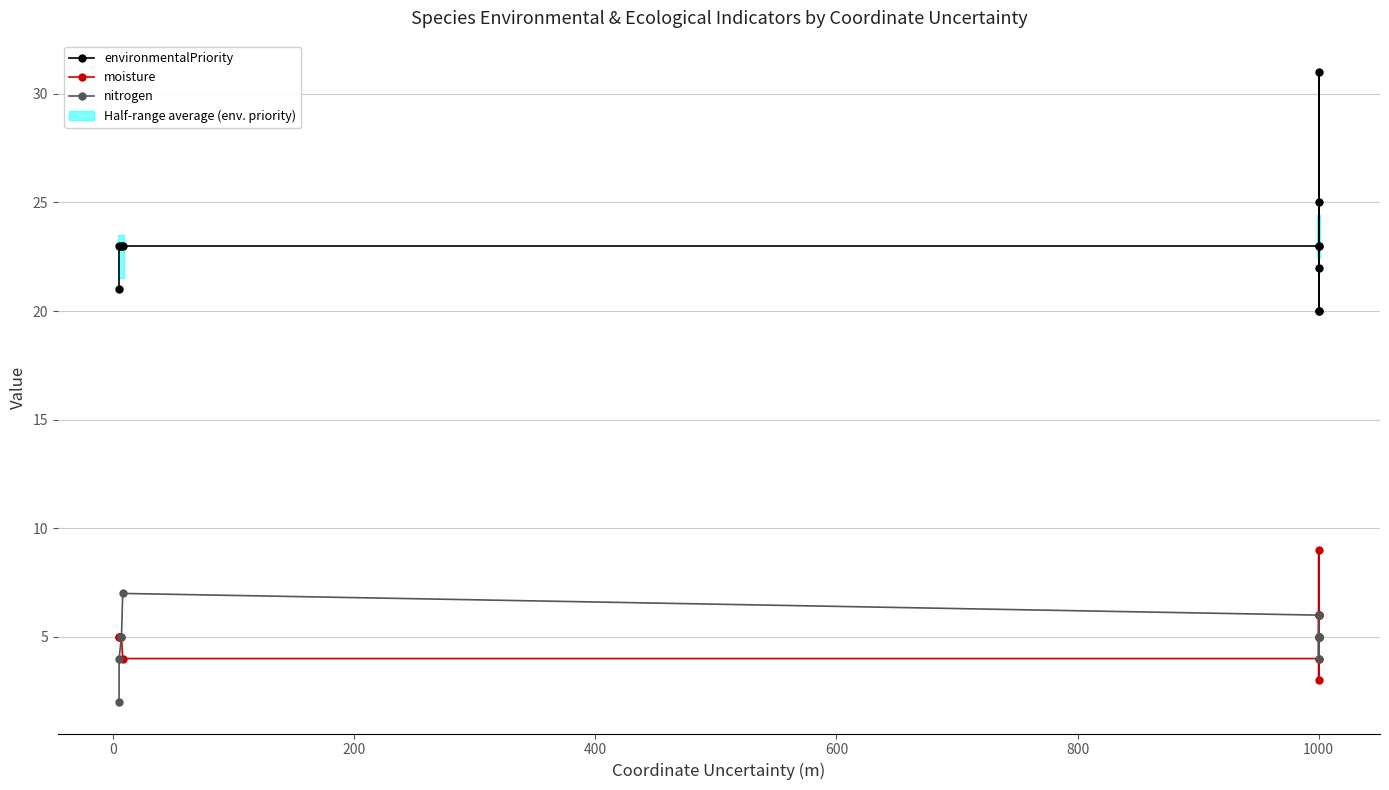

In moisture, how many points are lower than both neighbors (excluding endpoints)?

1